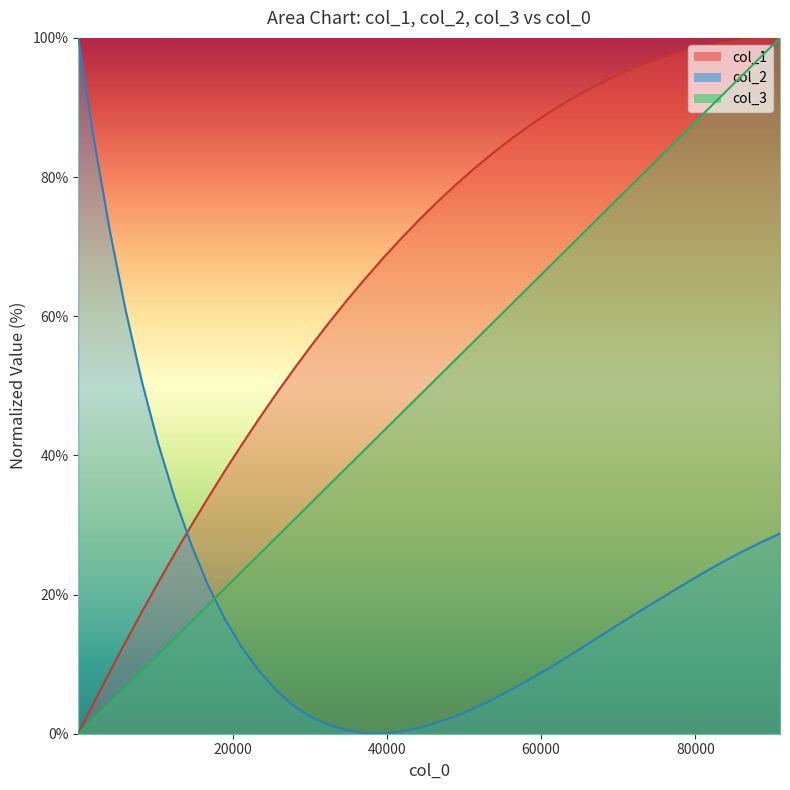

Rank the series by their average value, from highest to lowest.

col_1, col_3, col_2